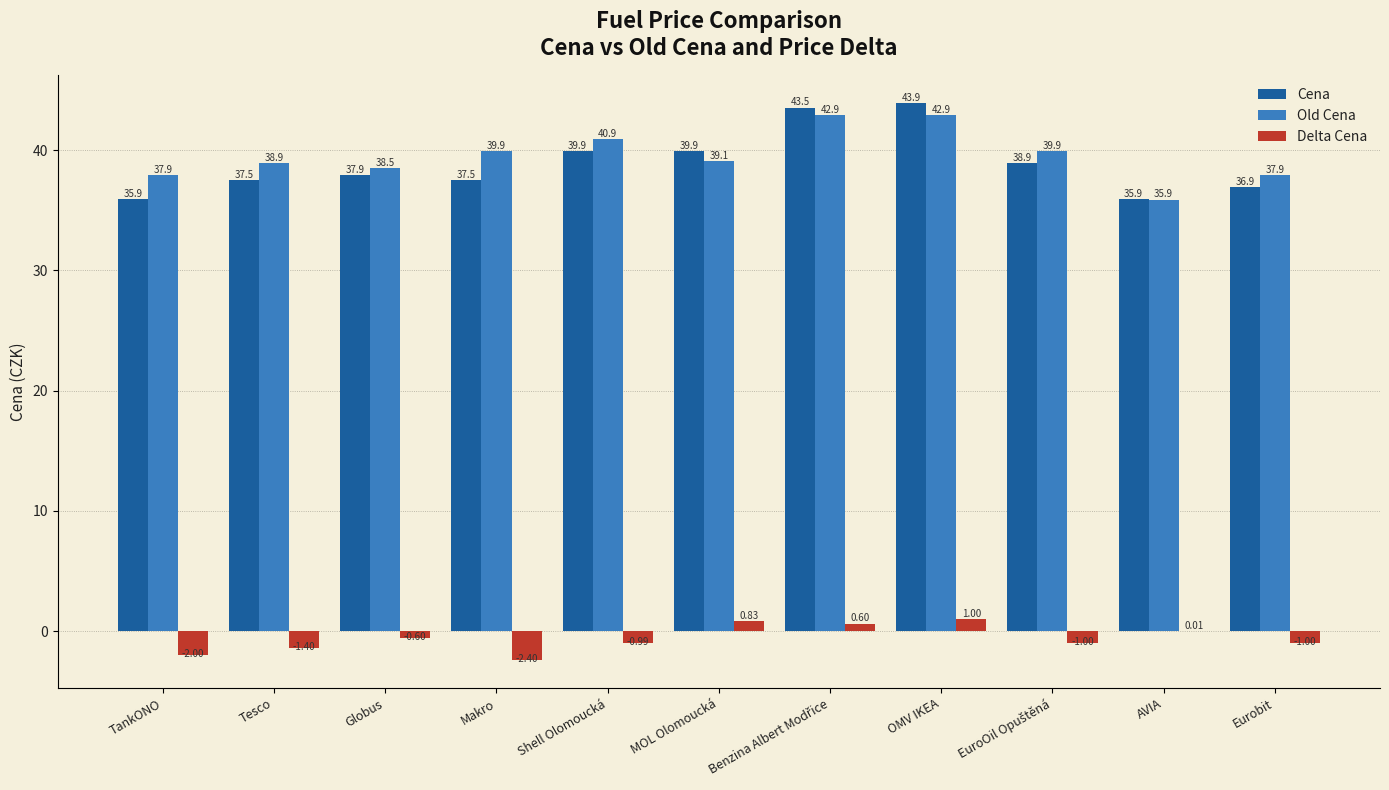

What is the sum of the Old Cena values at TankONO and Makro?

77.8